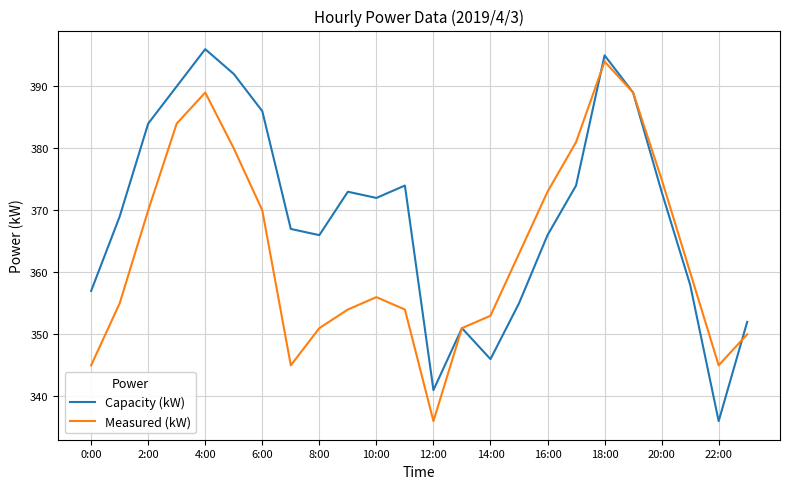

What is the minimum value for Capacity (kW)?

336